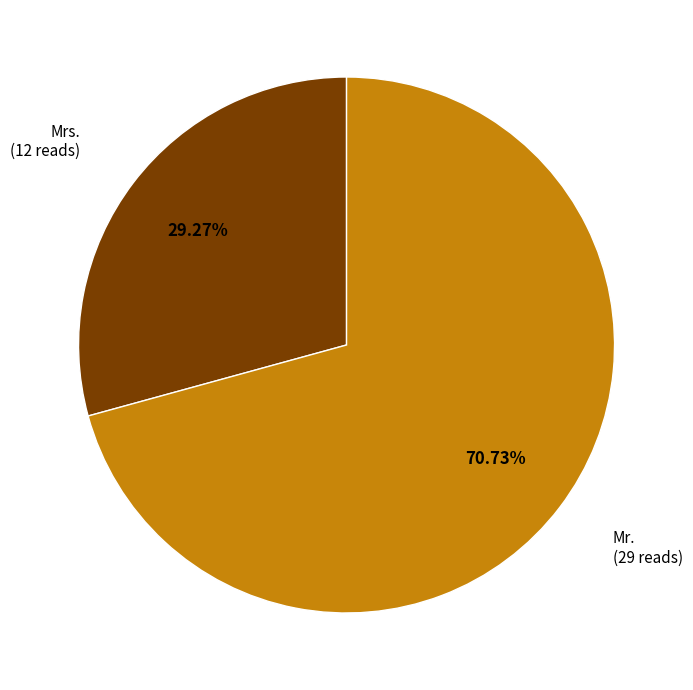

Does any single category account for the majority?

Yes